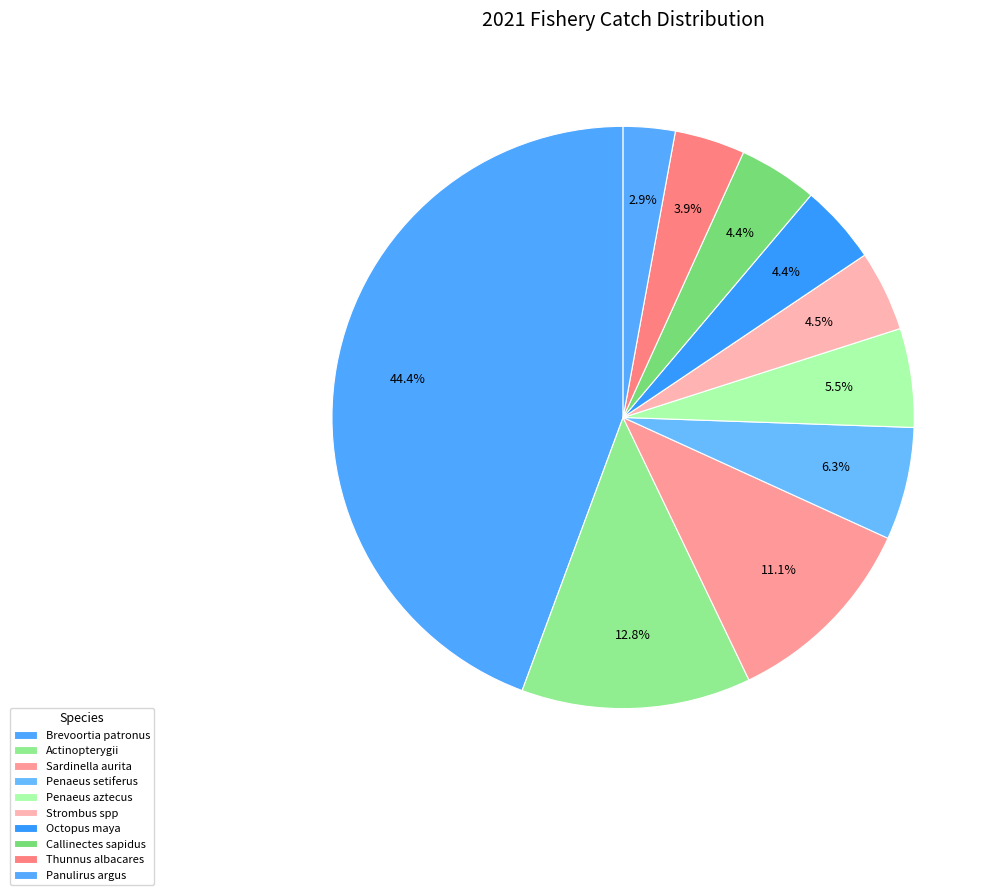

Count the number of slices in the pie.

10